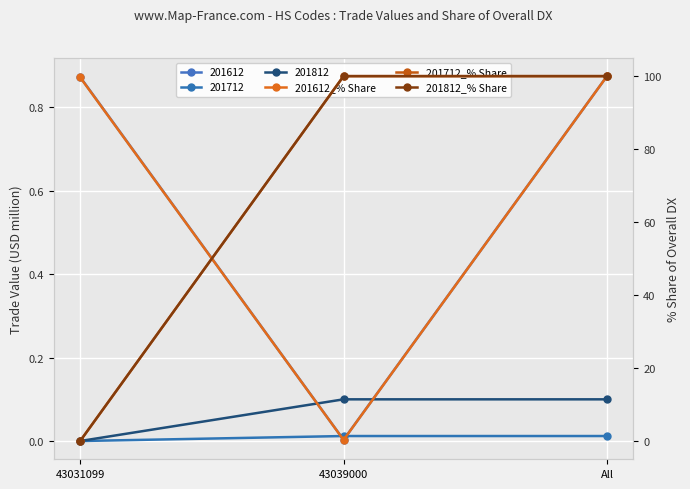

Which series has the widest spread of values?

201712_% Share